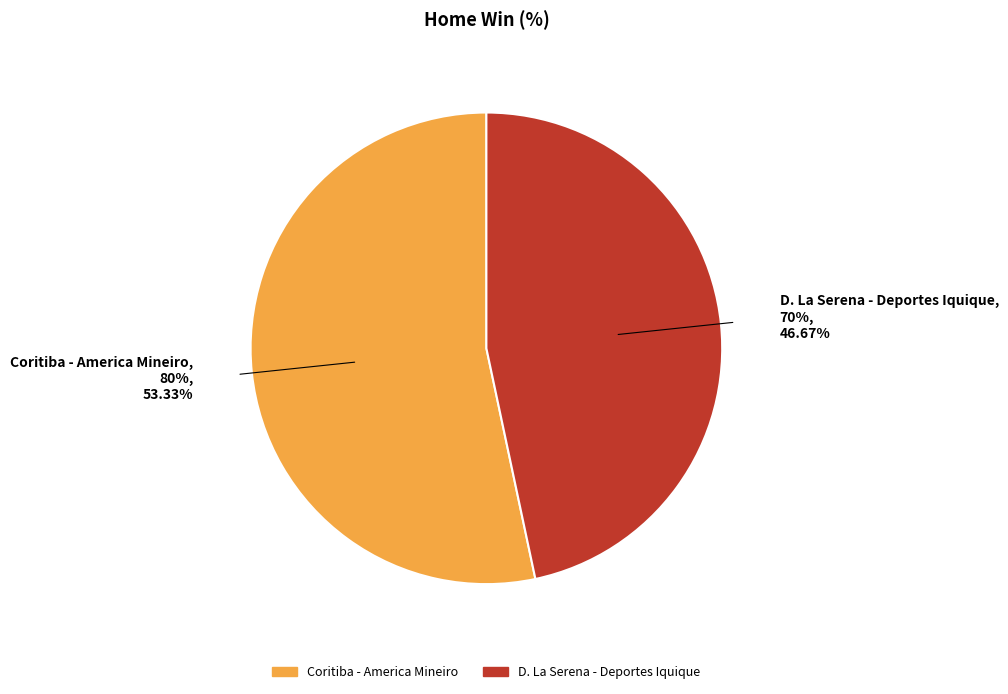

What percentage is the D. La Serena - Deportes Iquique slice, to the nearest percent?

47%